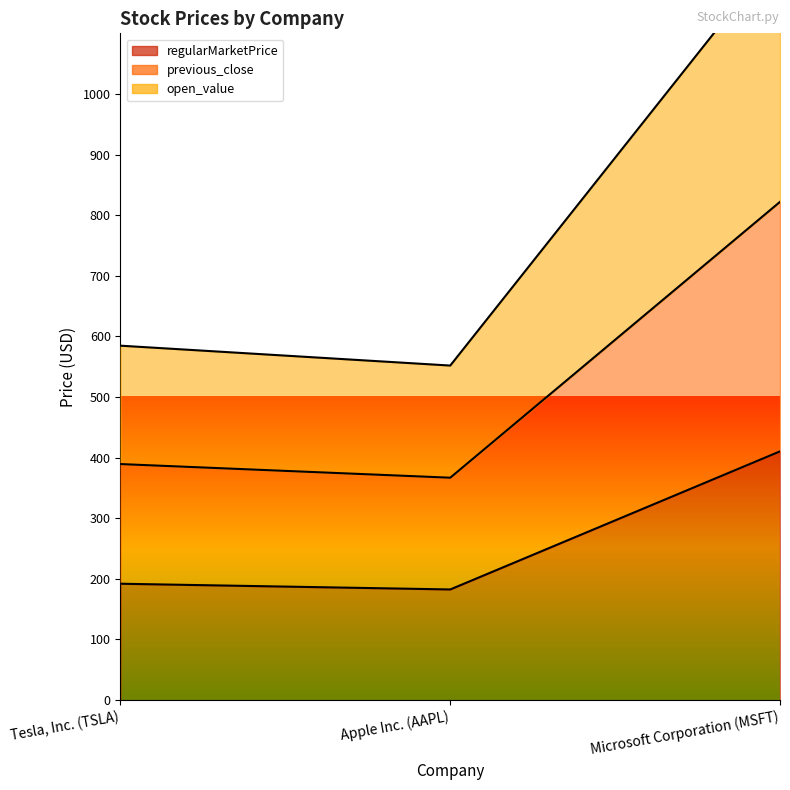

What is the label of the 3rd point from the right?

Tesla, Inc. (TSLA)